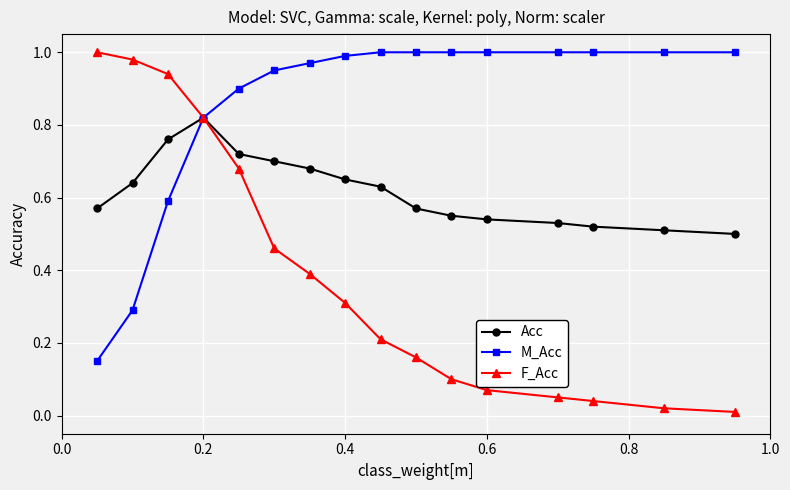

List the series in order of their overall mean, lowest first.

F_Acc, Acc, M_Acc